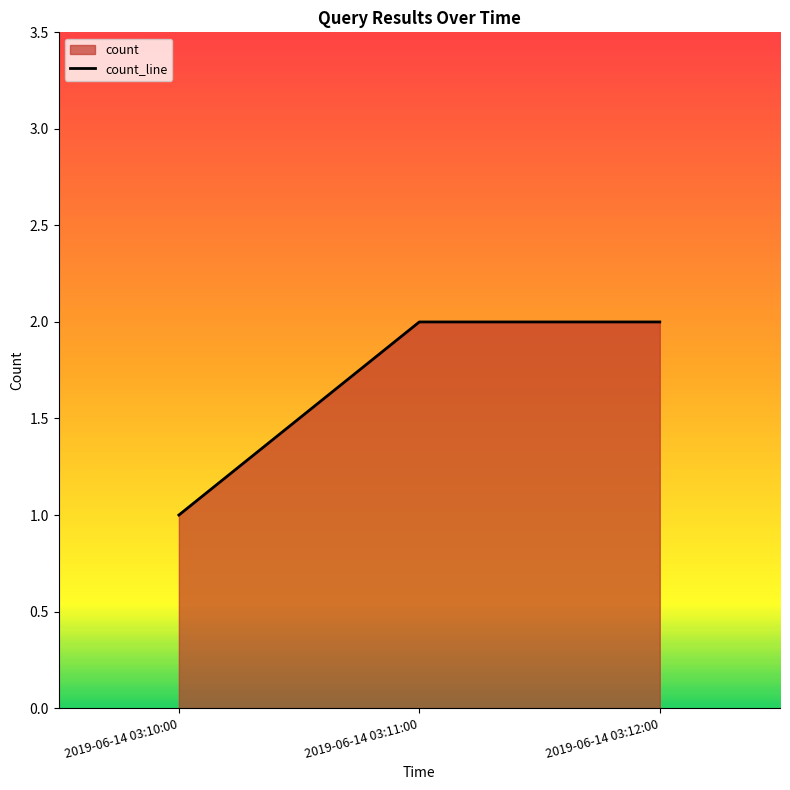

What is the maximum value shown in the chart?

2